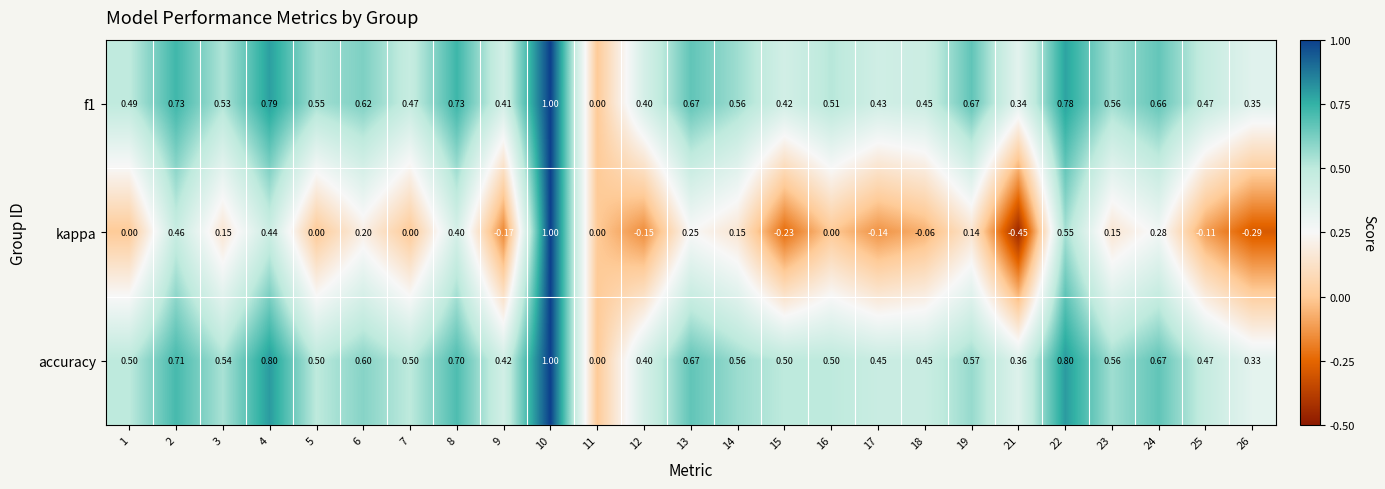

Which series changed the most between 8 and 15?

kappa